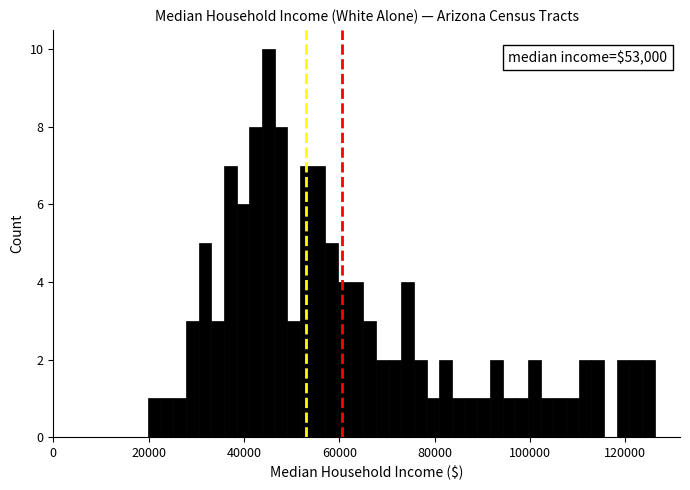

Around what value on the x-axis is the tallest bar? Give the approximate position of its centre, as read against the axis.

46000